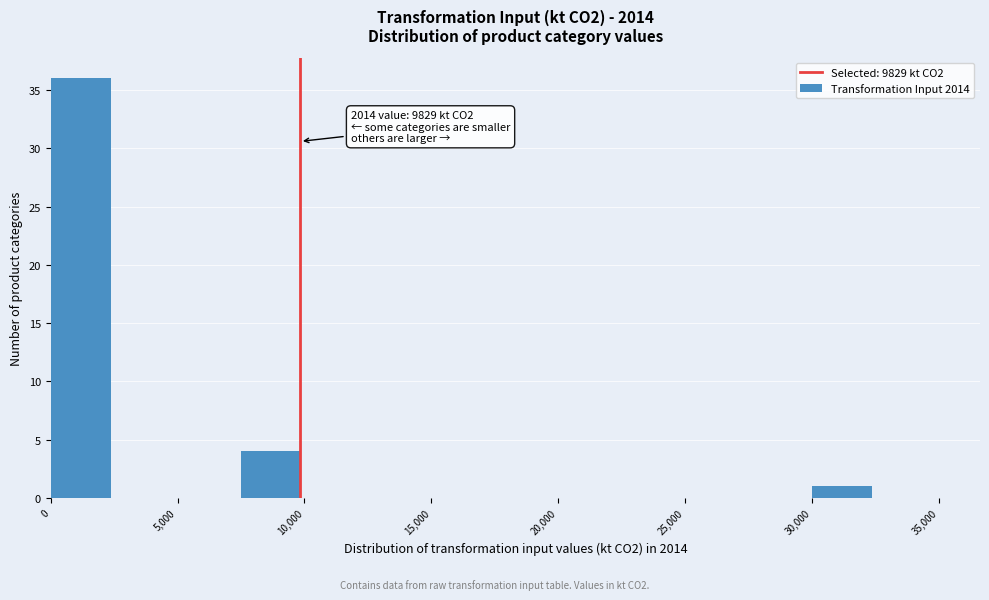

Which range on the x-axis has the tallest bar?

0 to 2500